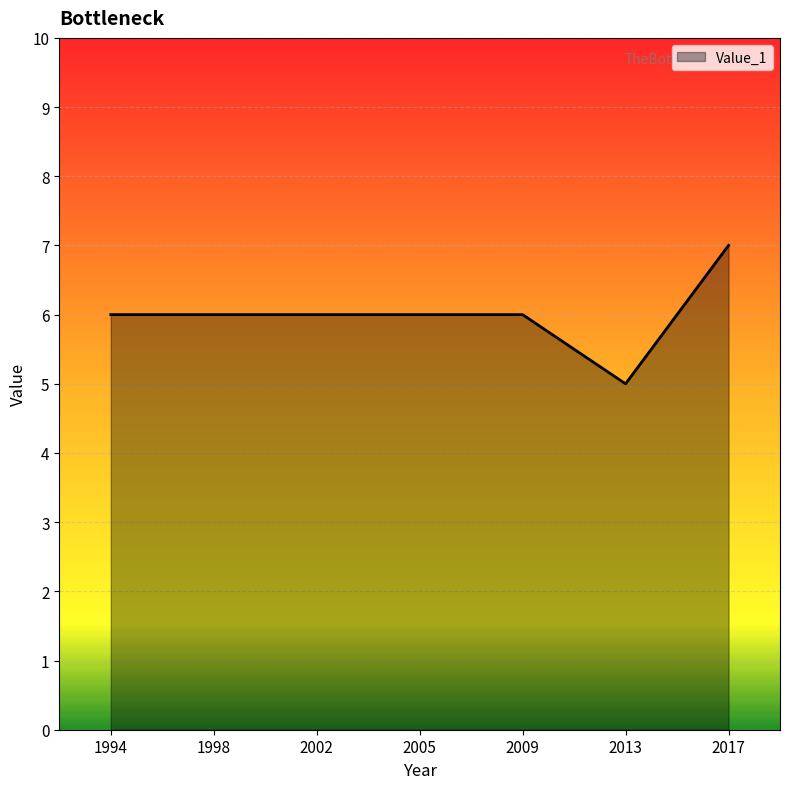

Reading left to right, extract all data points from this chart.

6	6	6	6	6	5	7